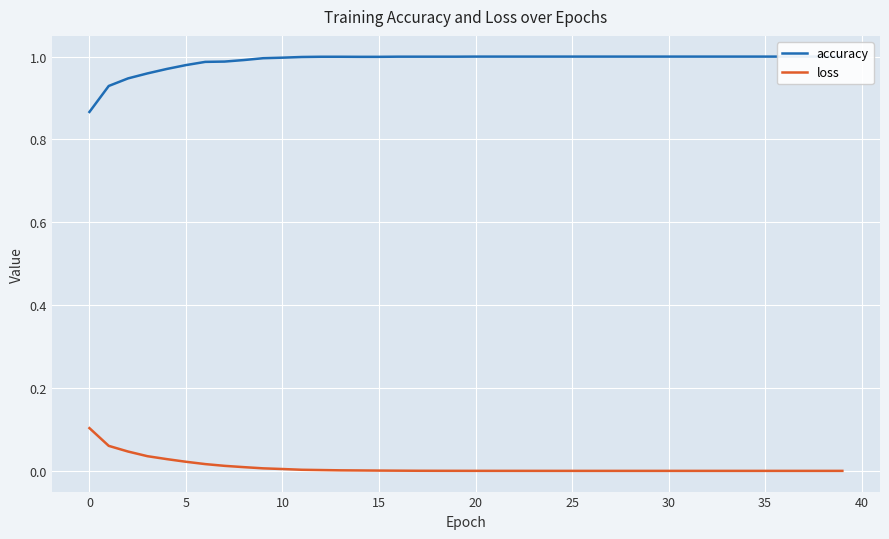

Is it true that loss equals 0.0 at 23?

True